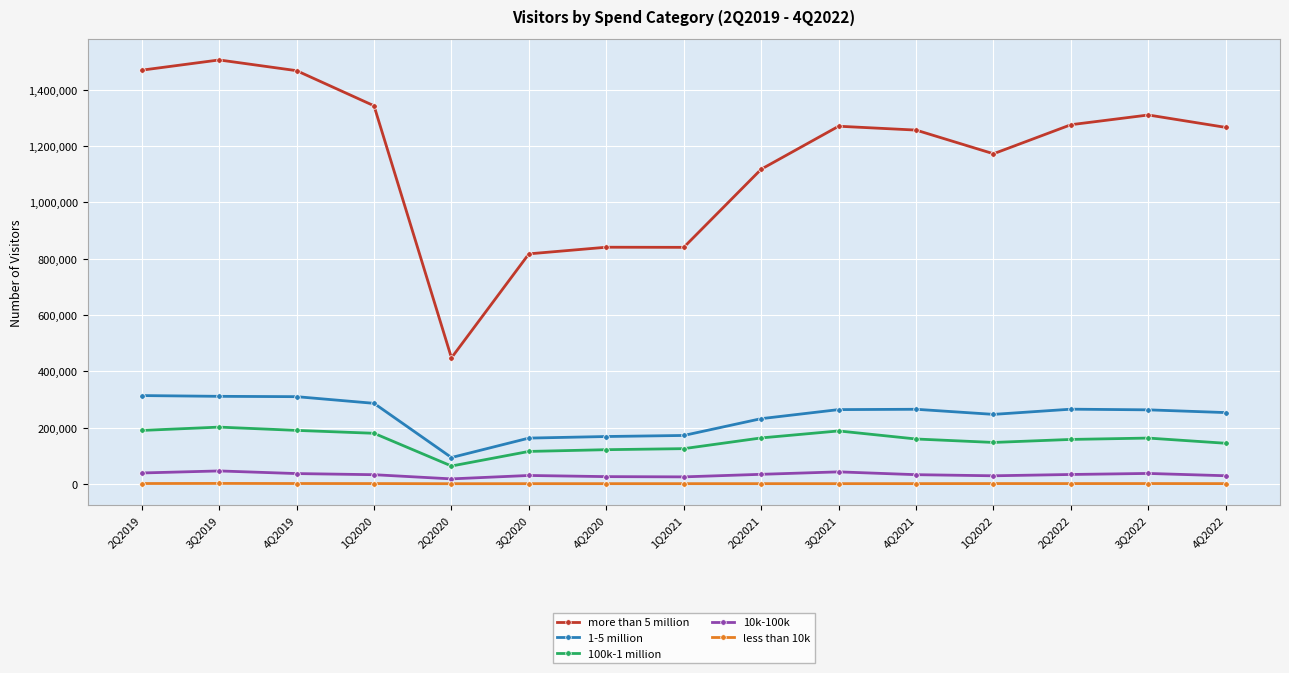

True or false: 100k-1 million and 1-5 million cross at least once.

False